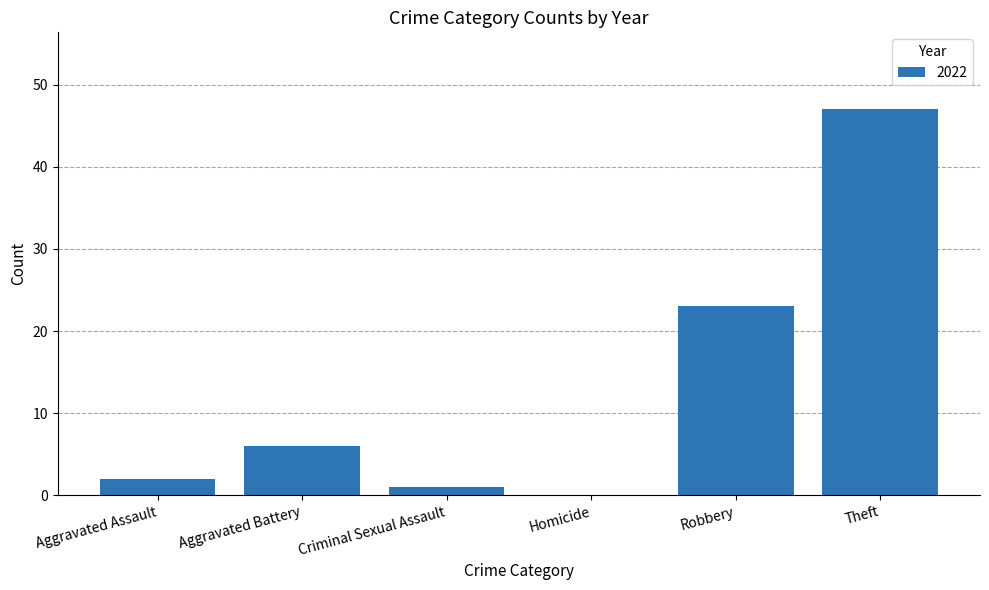

Between Theft and Aggravated Assault, which is larger?

Theft